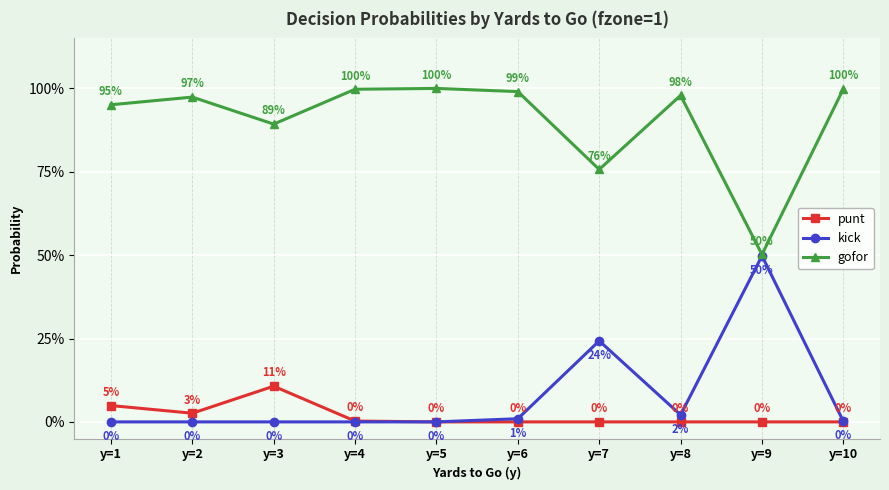

Reading left to right, extract all data points from this chart.

punt: 0.0	0.0	0.1	0.0	0.0	0.0	0.0	0.0	0.0	0.0
kick: 0.0	0.0	0.0	0.0	0.0	0.0	0.2	0.0	0.5	0.0
gofor: 1.0	1.0	0.9	1.0	1.0	1.0	0.8	1.0	0.5	1.0